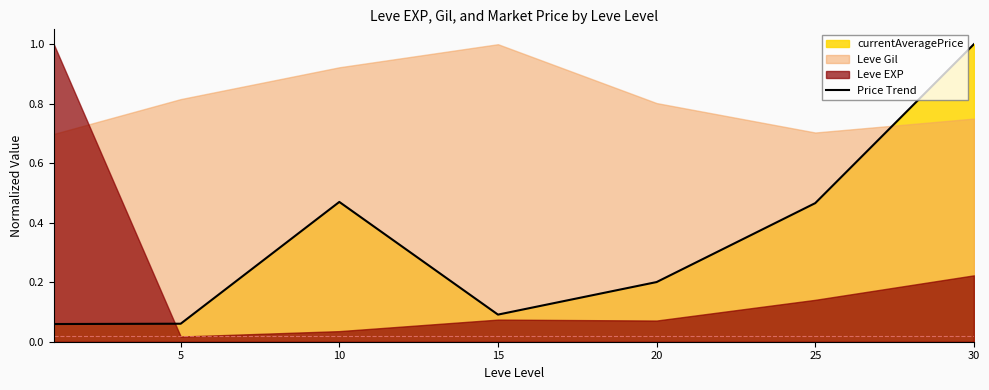

True or false: the data has more than 0 interior local peaks.

True